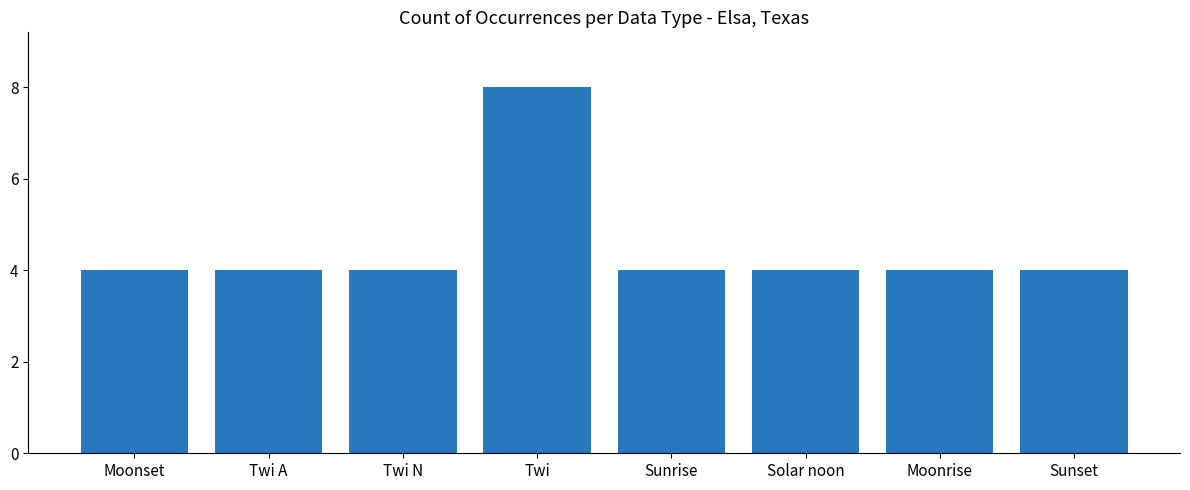

Read the value at Solar noon.

4